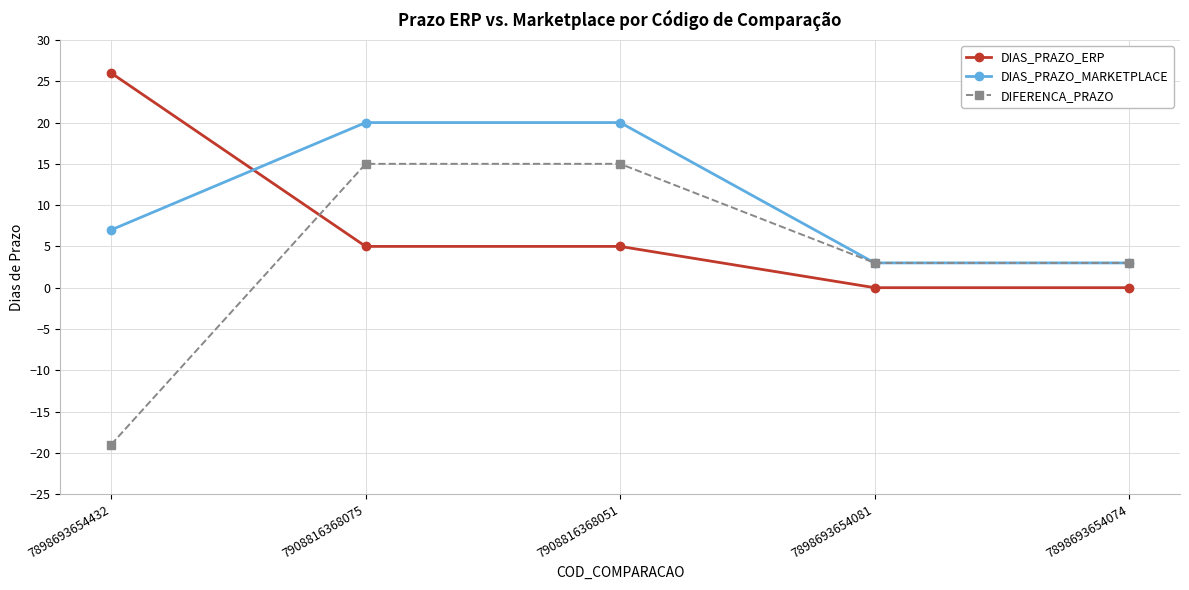

What position from the right is 7898693654432?

5